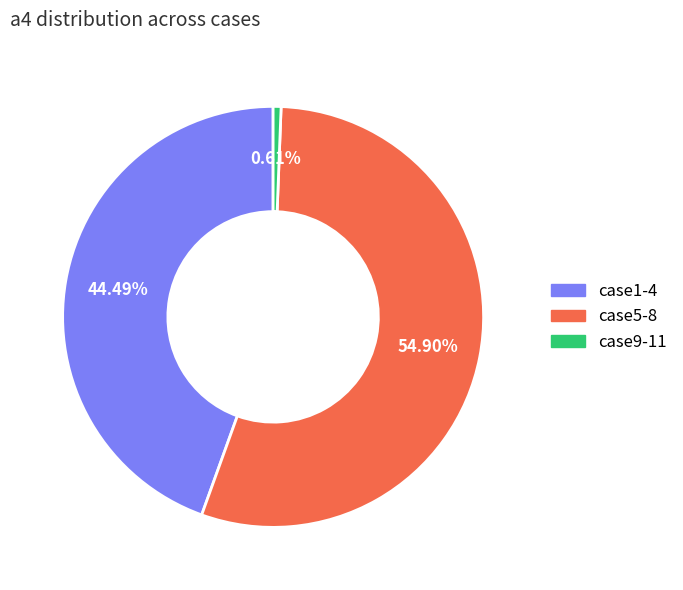

Count the number of slices in the pie.

3